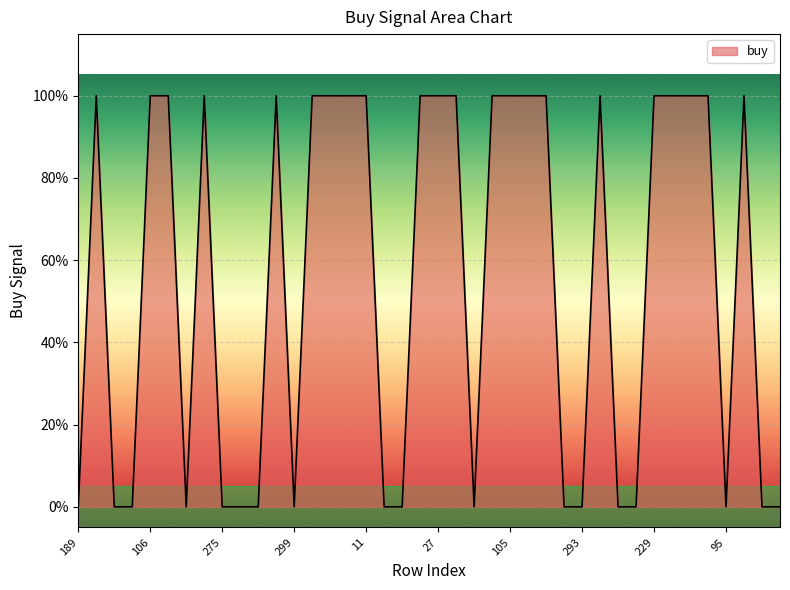

True or false: the data has more than 1 interior local peaks.

True